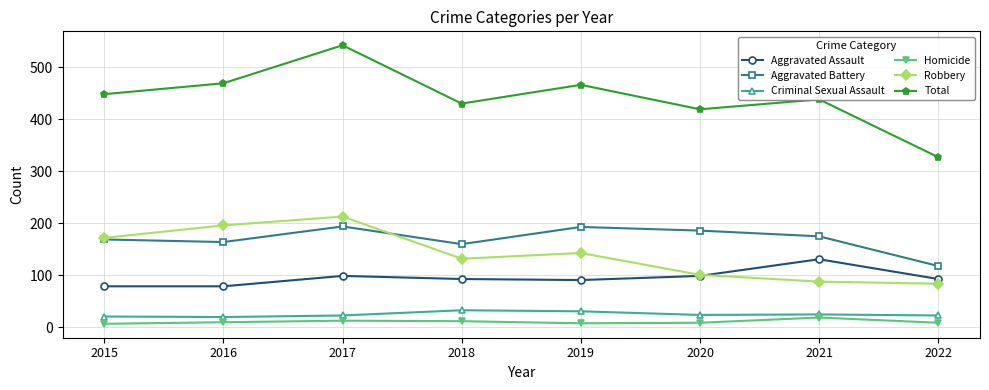

True or false: Aggravated Battery has more than 2 interior local peaks.

False